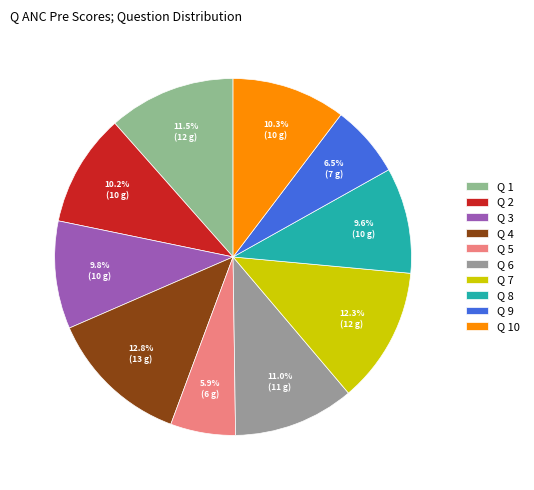

Is it true that Q 9 is 16% of the pie?

False